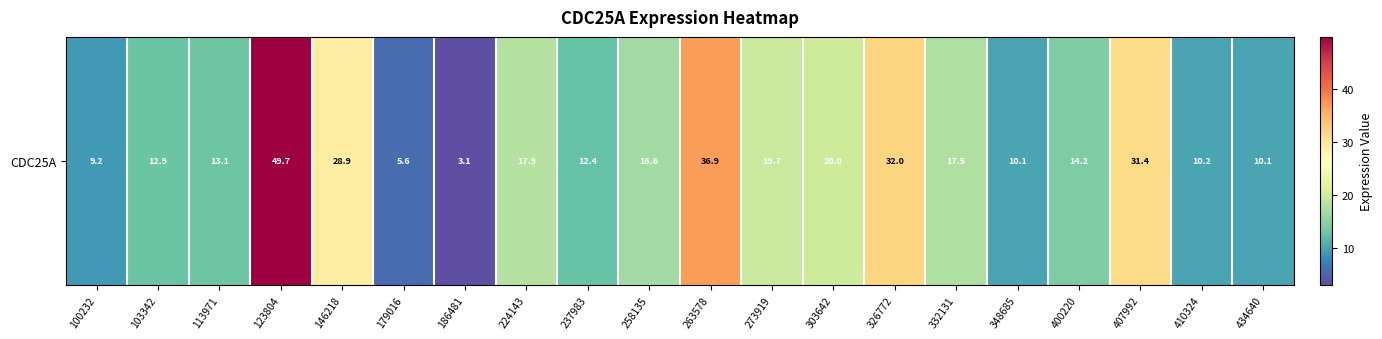

List the labels in order of value, largest first.

123804, 263578, 326772, 407992, 146218, 303642, 273919, 224143, 332131, 258135, 400220, 113971, 103342, 237983, 410324, 348685, 434640, 100232, 179016, 186481